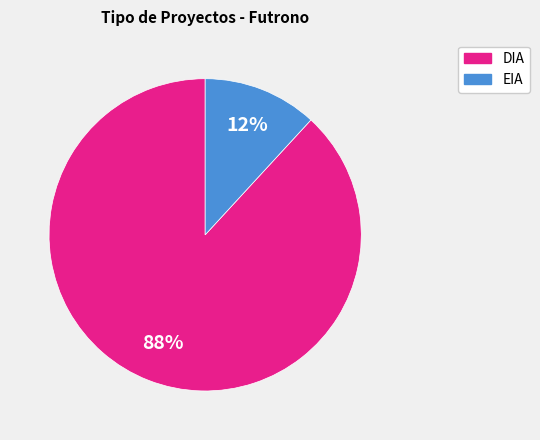

Do EIA and DIA together represent more than half of the pie?

Yes